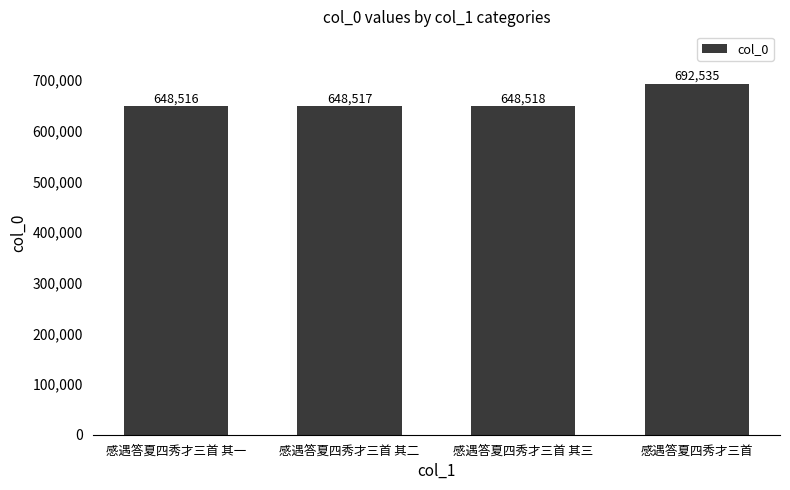

Where is the data nearest to the value 670525?

感遇答夏四秀才三首 其三